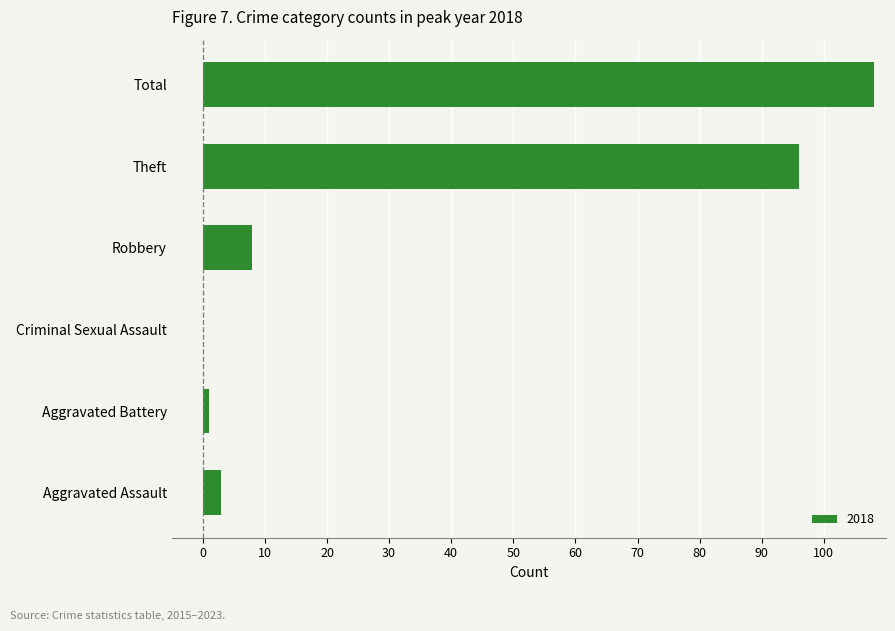

What is the ratio of the value at Total to the value at Theft?

1.1